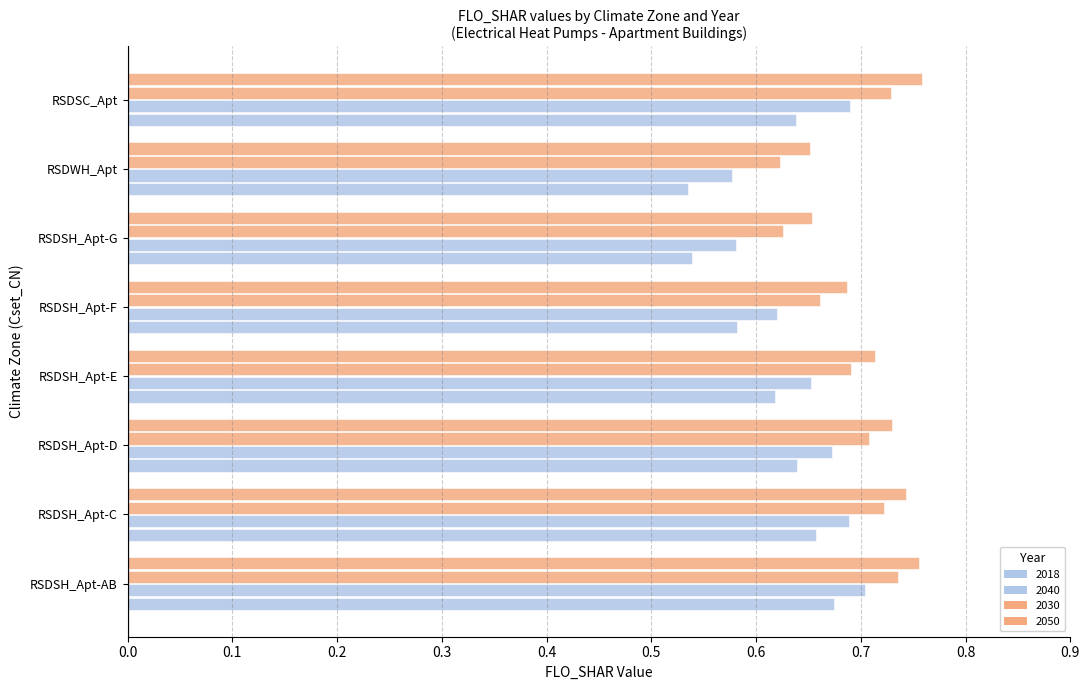

What is the label of the 3rd bar from the left?

RSDSH_Apt-D